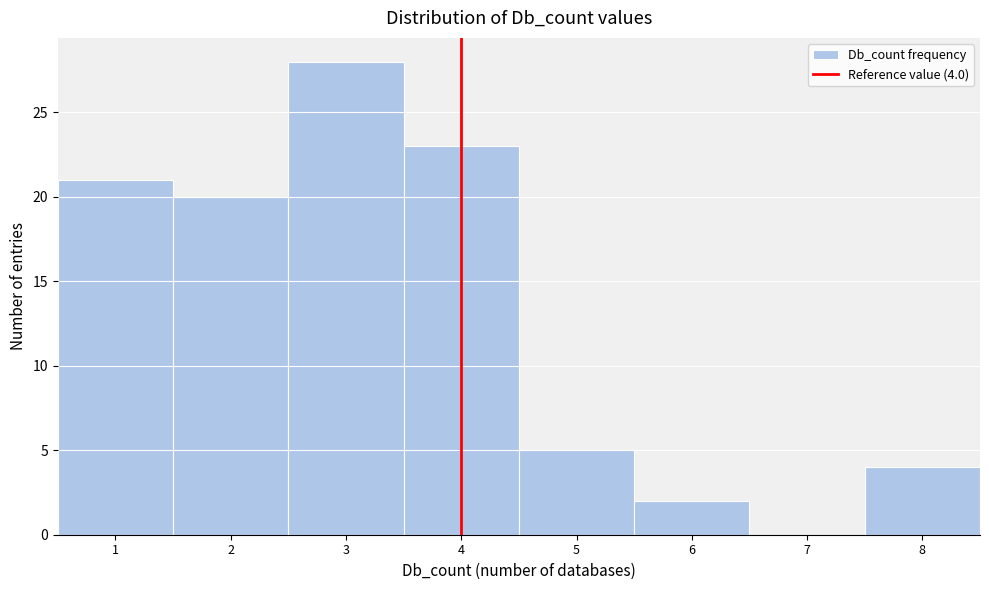

Which range on the x-axis has the tallest bar?

2.5 to 3.5